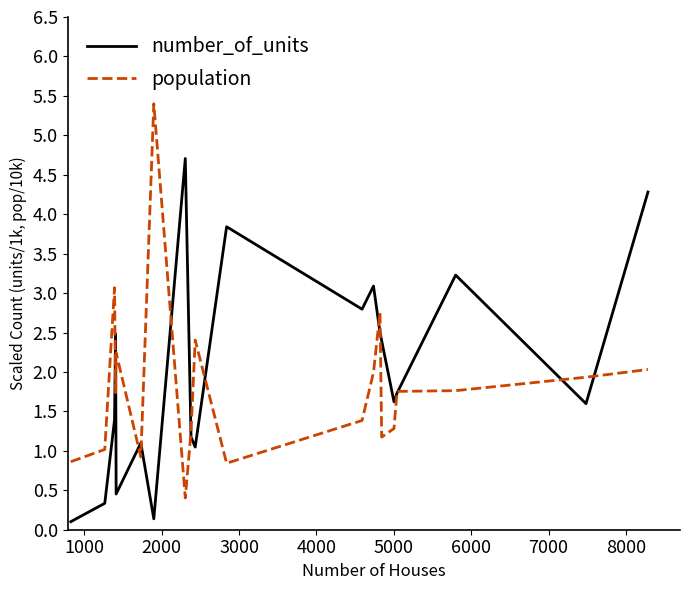

What is the maximum value for population?

5.4